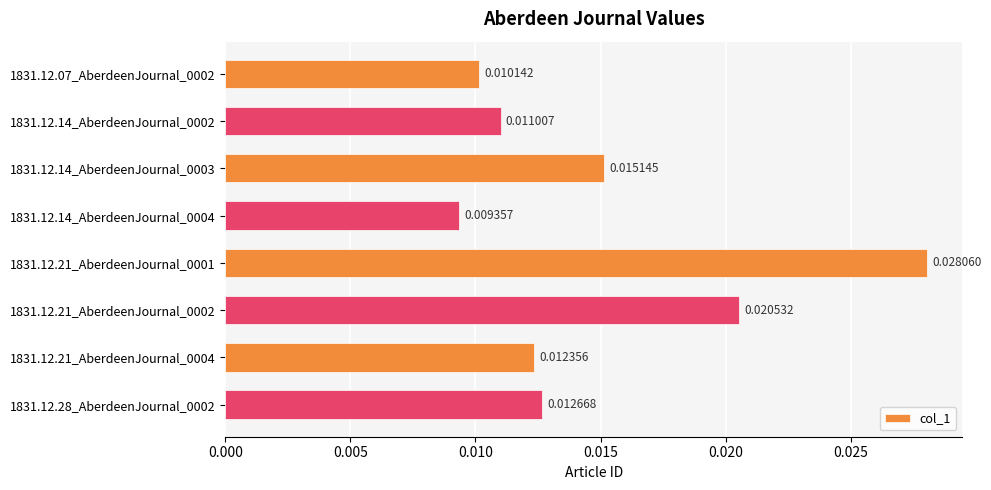

List the labels in order of value, smallest first.

1831.12.14_AberdeenJournal_0004, 1831.12.07_AberdeenJournal_0002, 1831.12.14_AberdeenJournal_0002, 1831.12.21_AberdeenJournal_0004, 1831.12.28_AberdeenJournal_0002, 1831.12.14_AberdeenJournal_0003, 1831.12.21_AberdeenJournal_0002, 1831.12.21_AberdeenJournal_0001